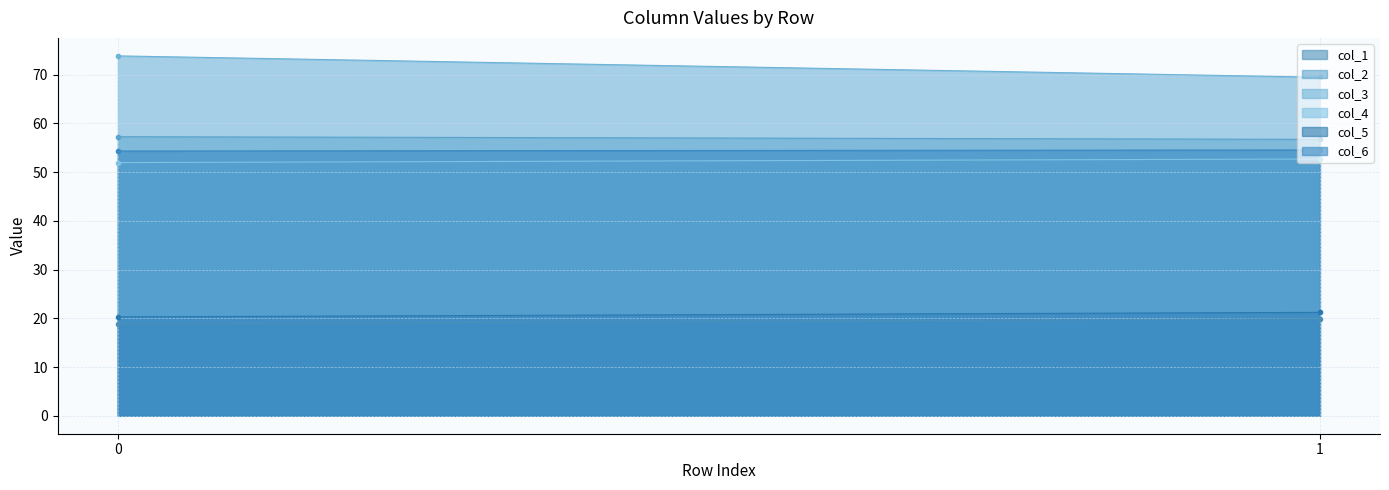

The col_1 series shows 27.5 at 0. True or false?

False